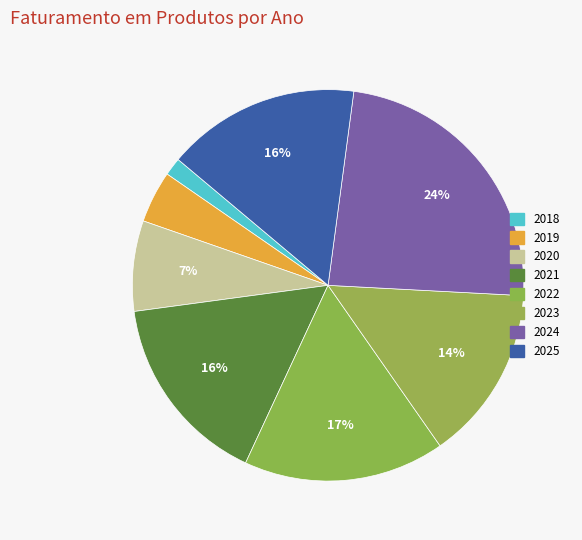

True or false: 2024 accounts for 24% of the total.

True